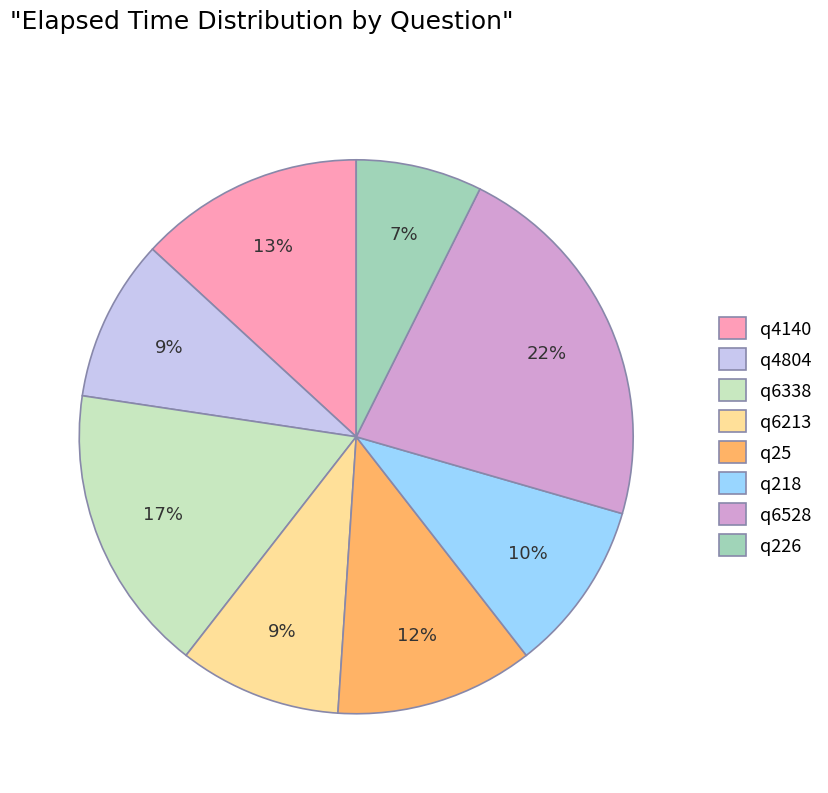

Is there a majority slice in this chart?

No